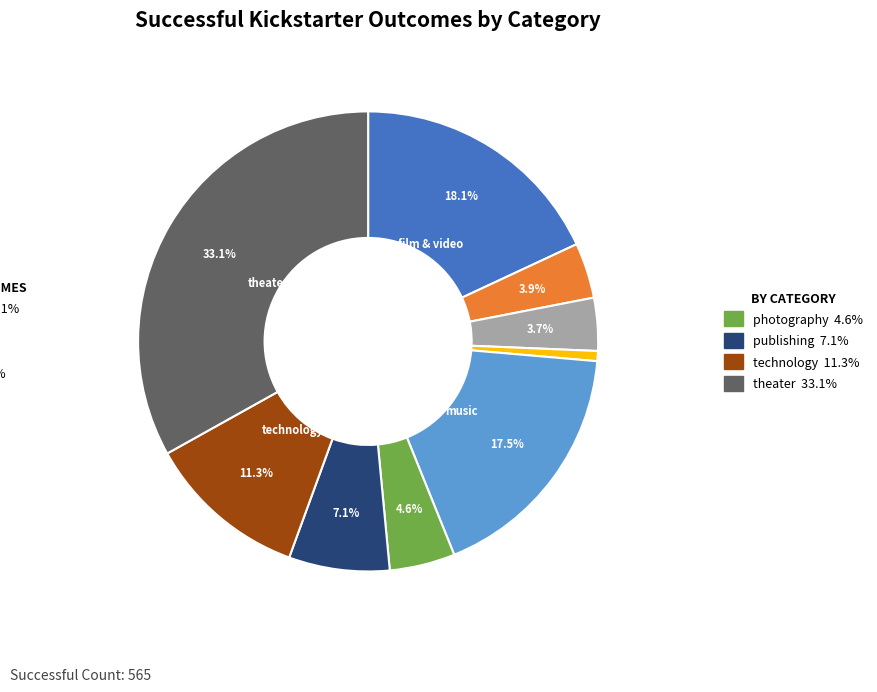

Is there any slice that represents more than half of the pie?

No